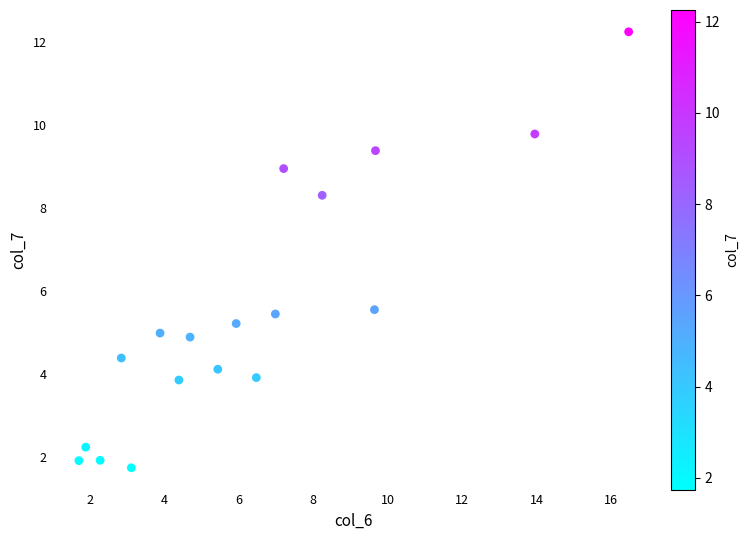

What is the range of X values (max minus min)?

14.8